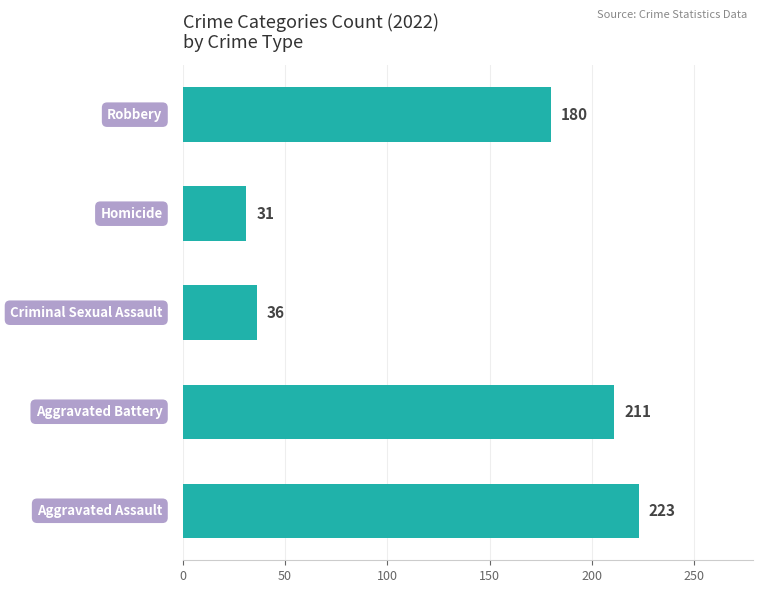

What is the average value?

136